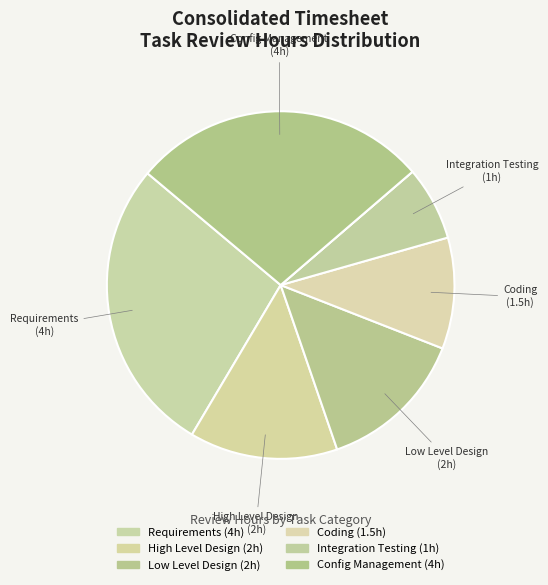

How many slices are in this pie chart?

7